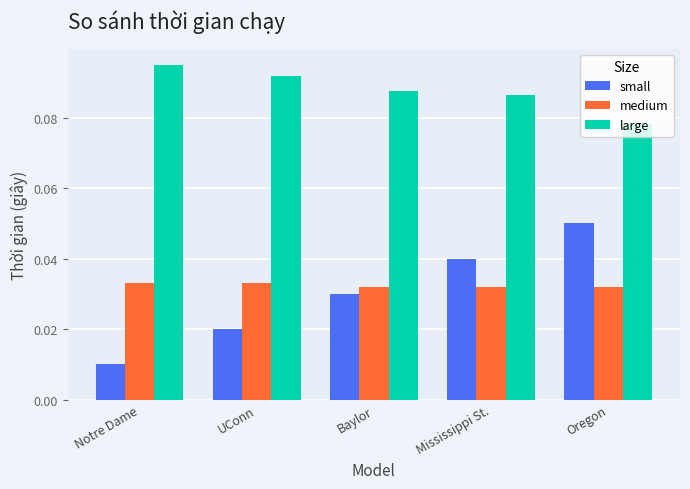

How many medium values are between 0 and 1?

5